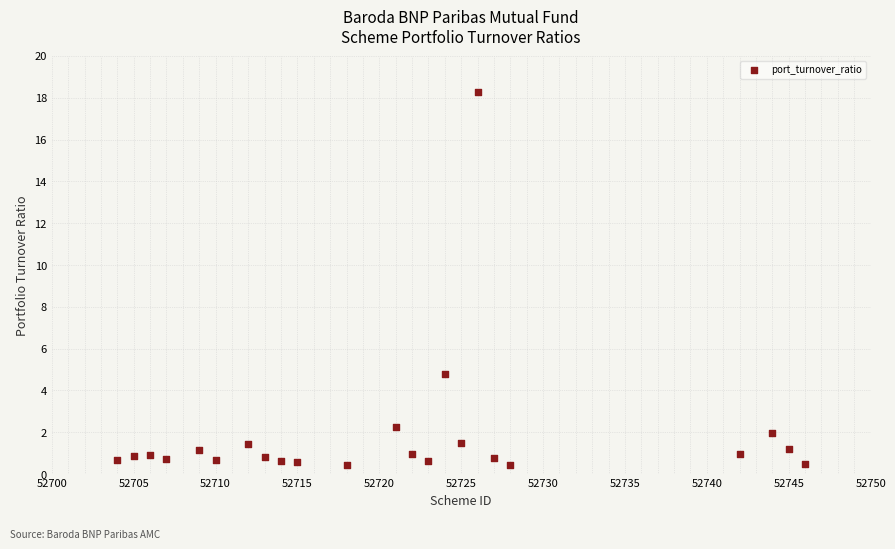

What is the range of X values (max minus min)?

42.0